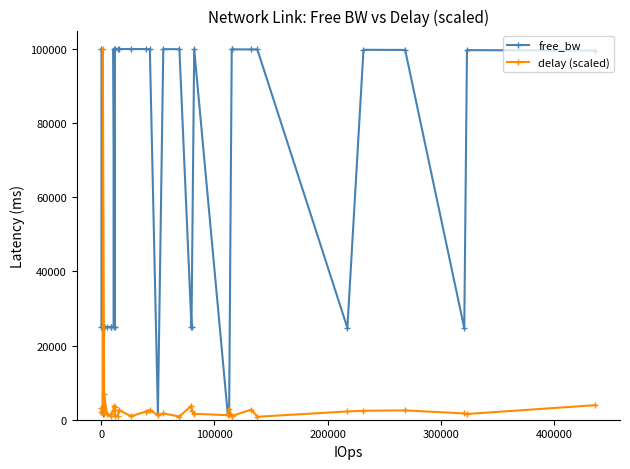

True or false: free_bw has more than 2 points higher than both neighbors.

True